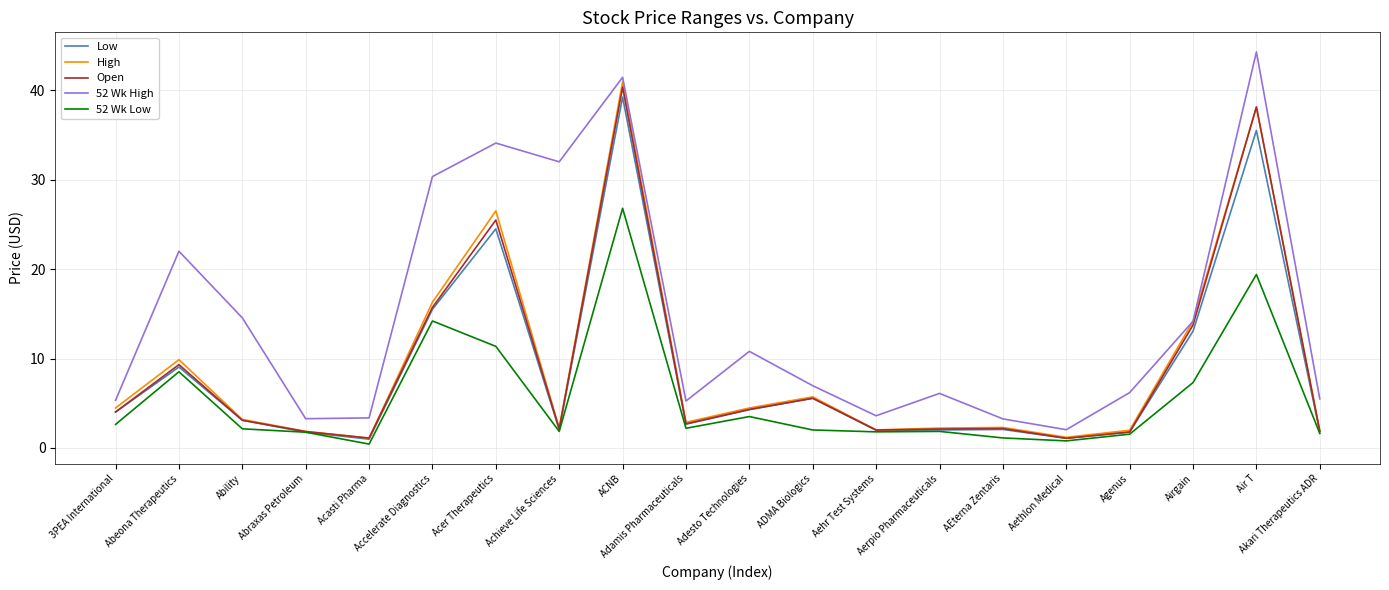

Is the value of 52 Wk Low at Aerpio Pharmaceuticals greater than the value of 52 Wk High at Akari Therapeutics ADR?

No